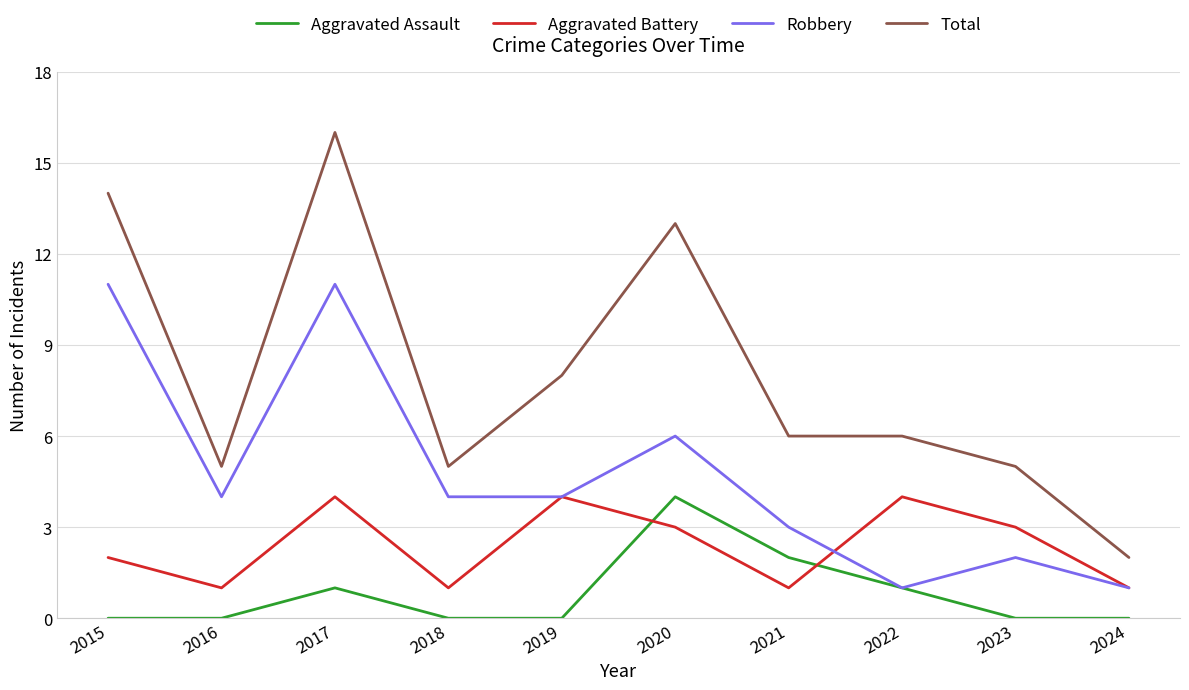

Count the number of categories in the chart.

10